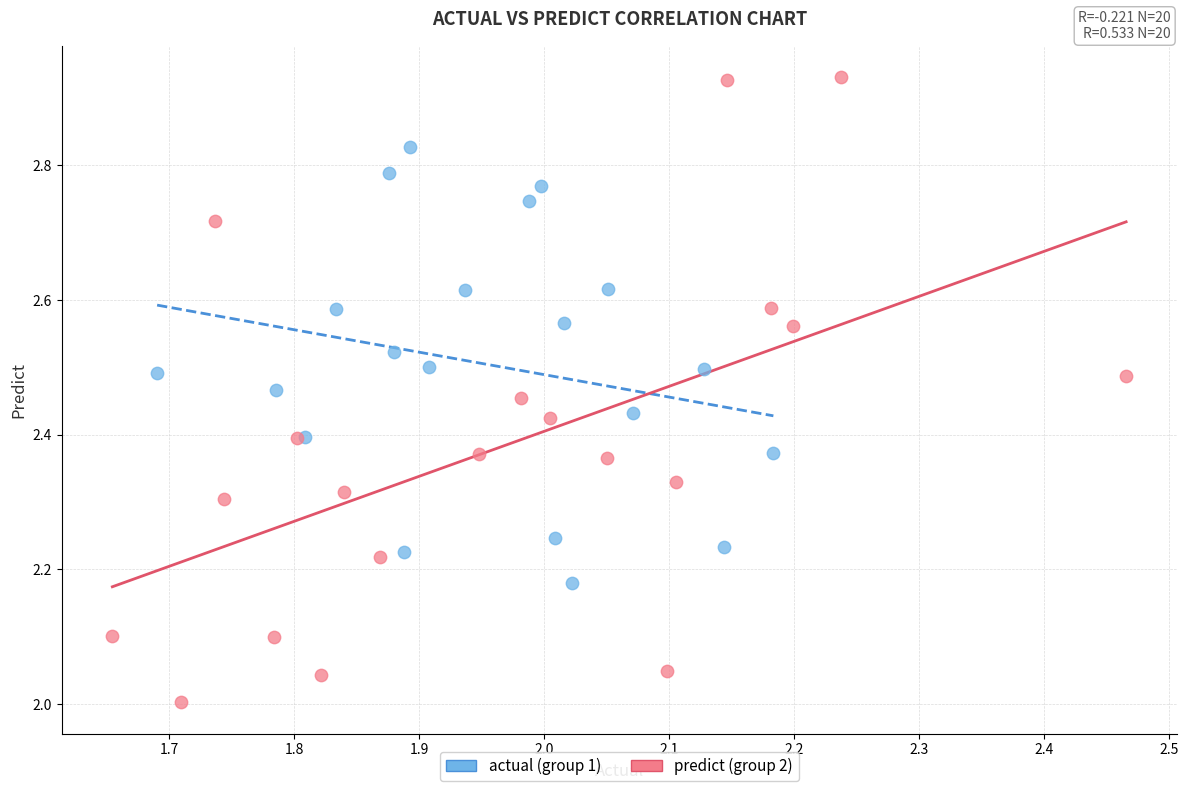

Which series contains the lowest Y value?

predict (group 2)